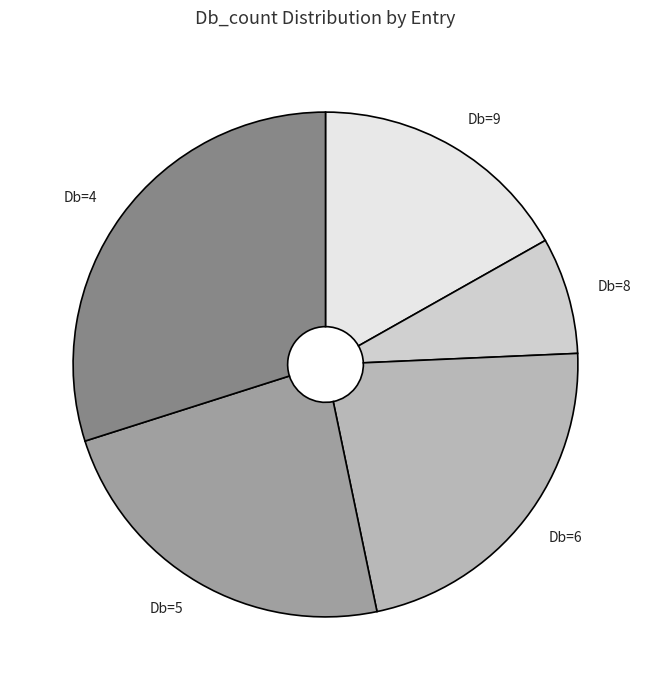

Is there a majority slice in this chart?

No